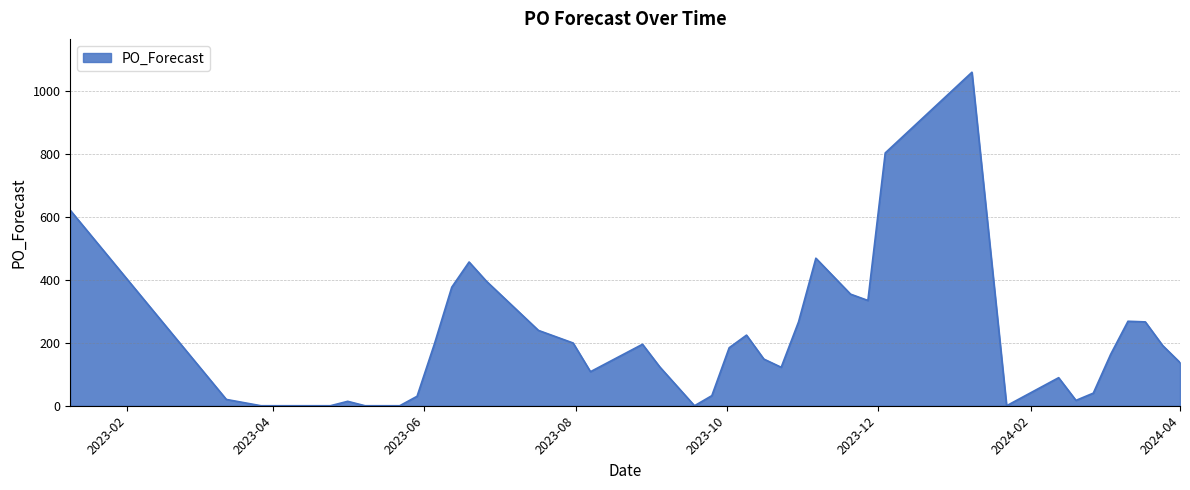

What is the difference between the maximum and minimum values?

1058